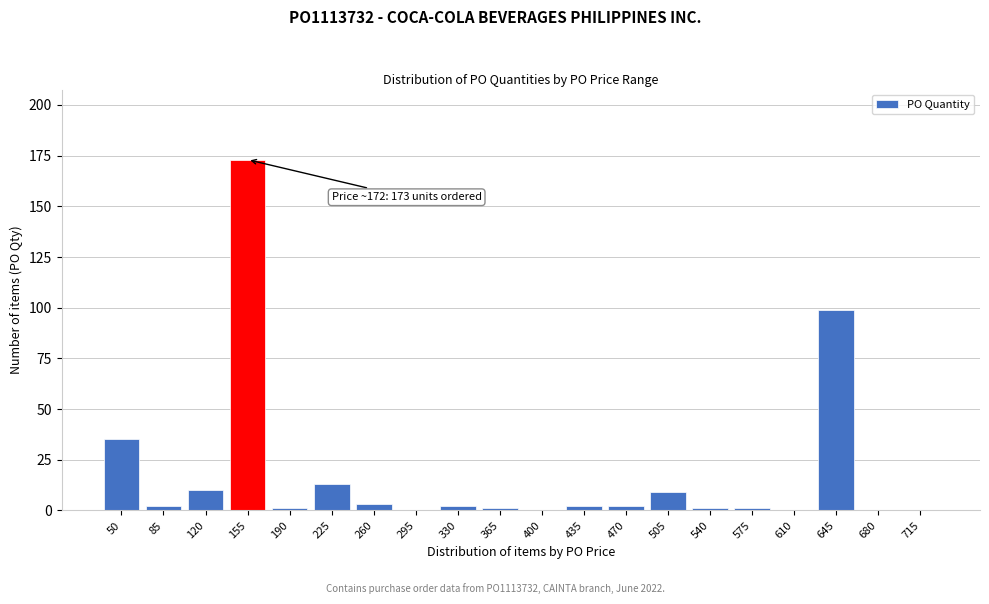

Reading right to left, list all the values displayed in this chart.

715=0	680=0	645=99	610=0	575=1	540=1	505=9	470=2	435=2	400=0	365=1	330=2	295=0	260=3	225=13	190=1	155=173	120=10	85=2	50=35